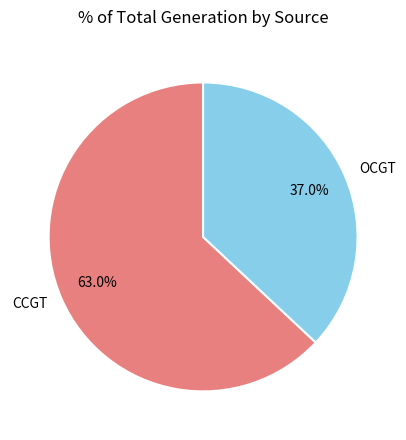

Which category has the biggest portion of the pie?

CCGT